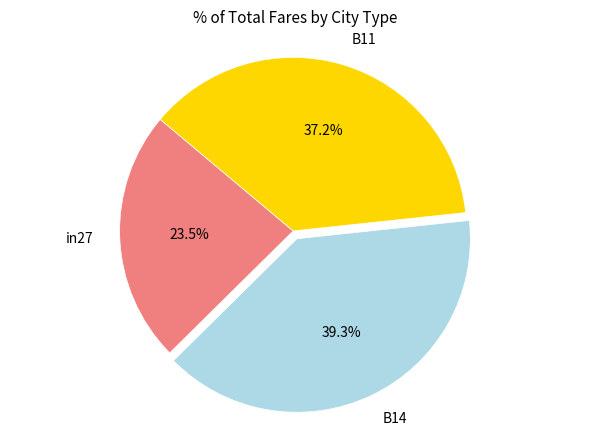

Which category has the biggest portion of the pie?

B14